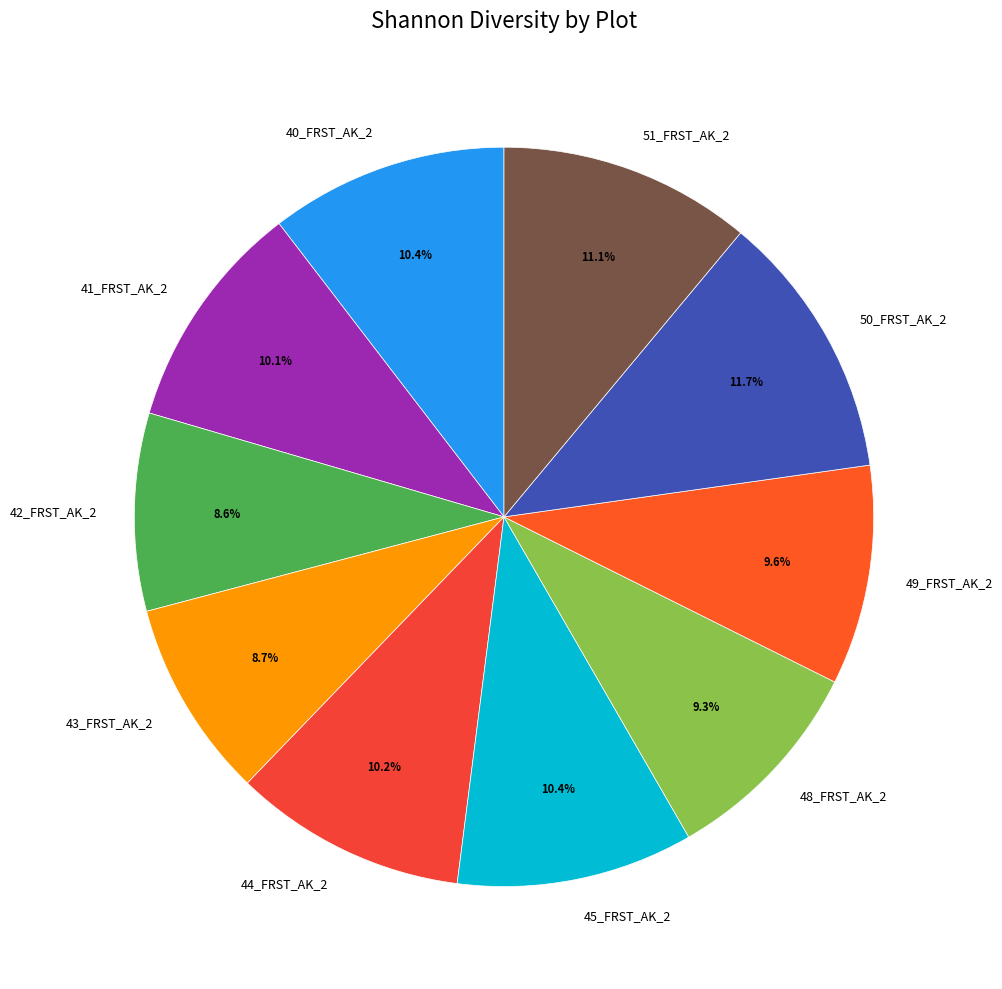

To the nearest percent, what is the average slice percentage?

10%